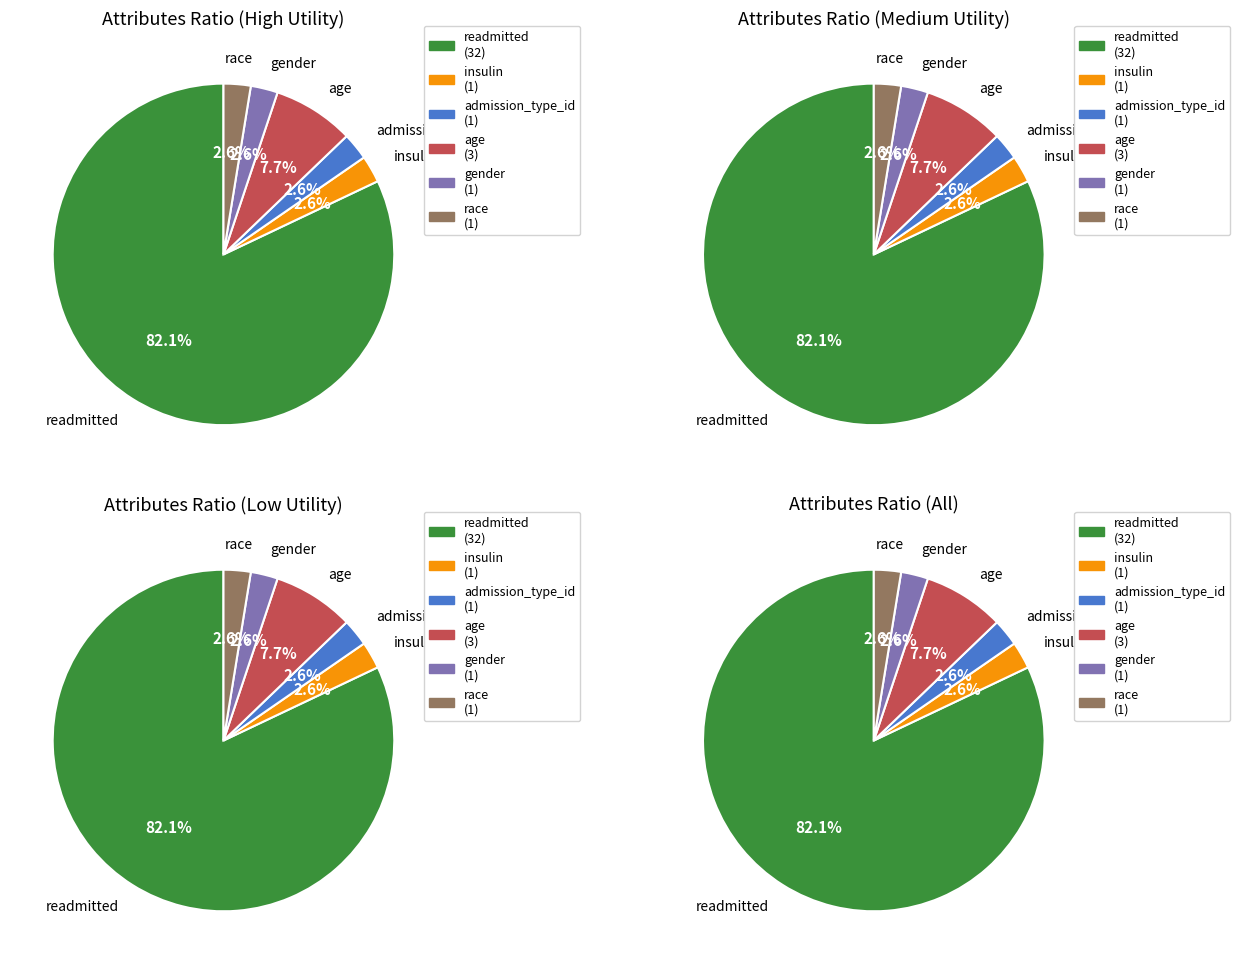

How many slices are in this pie chart?

6